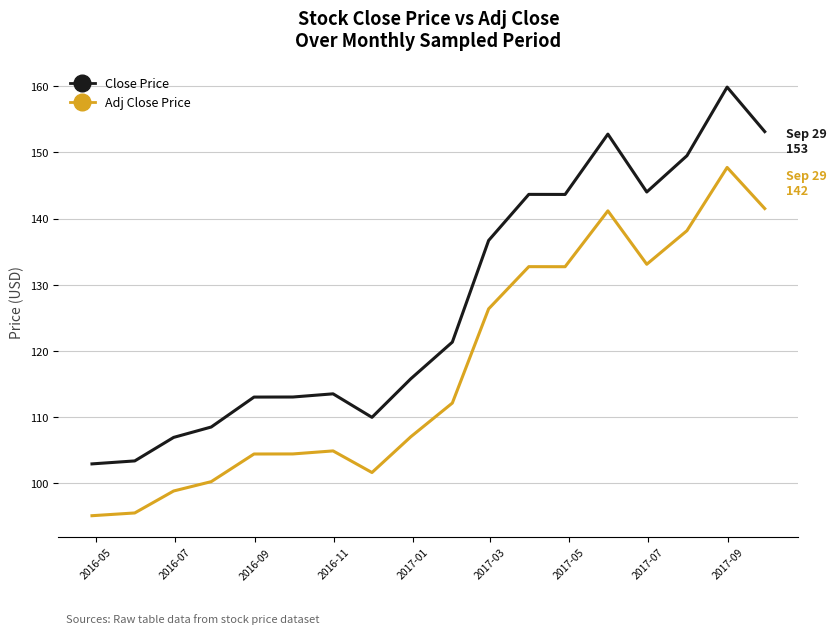

What is the sum of all Close Price values?

2292.0